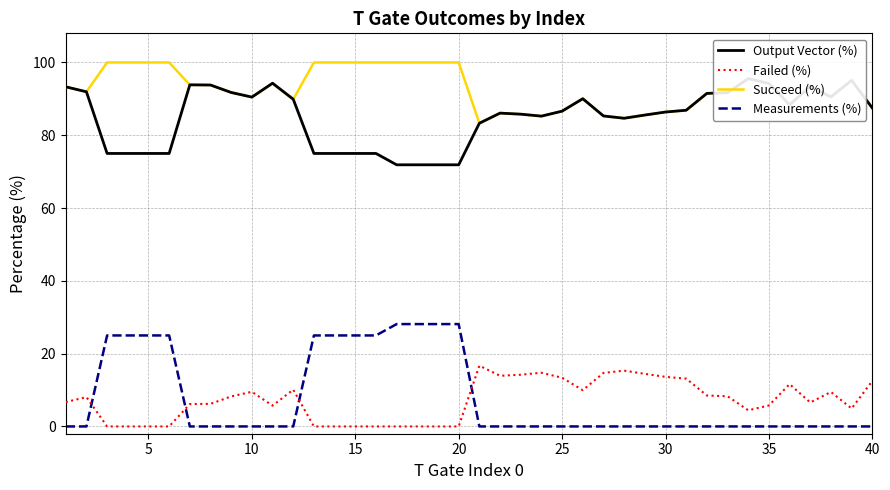

What is the sum of all Succeed (%) values?

3713.1